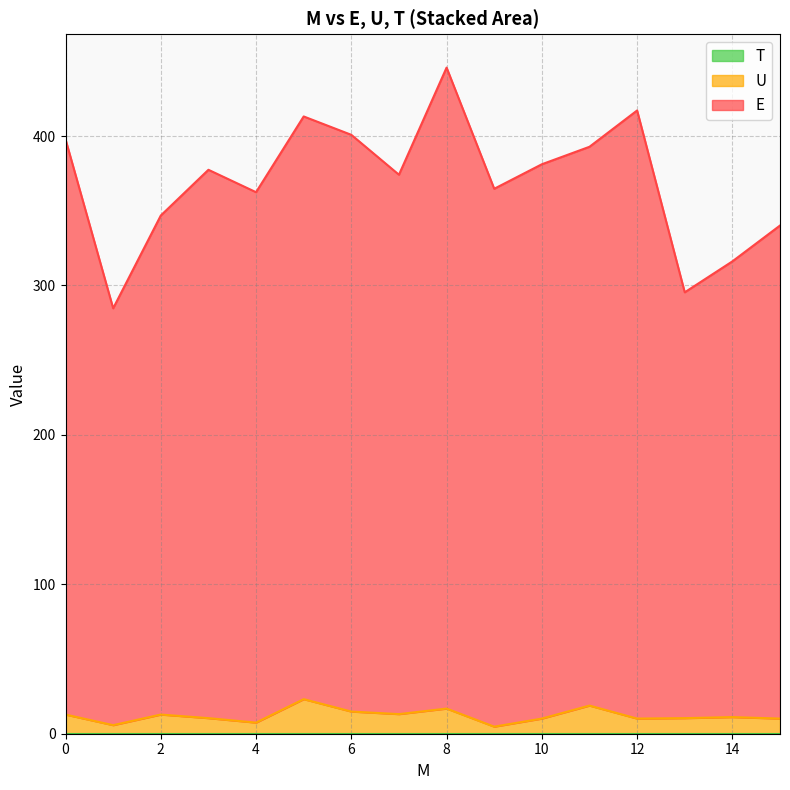

The value of E at 7.0 is 242.6. True or false?

False